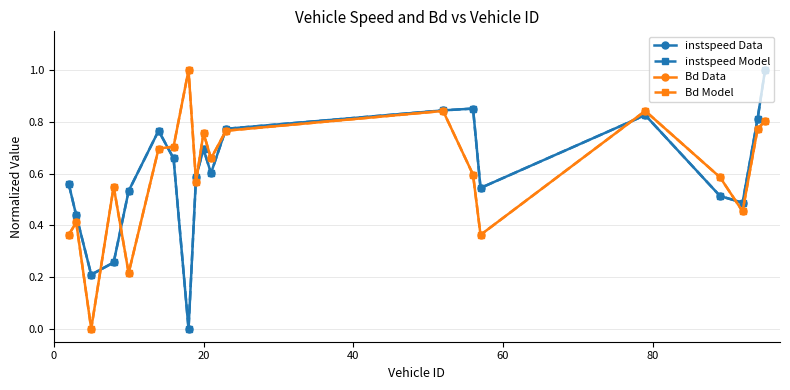

At how many categories does at least one series exceed 0?

20